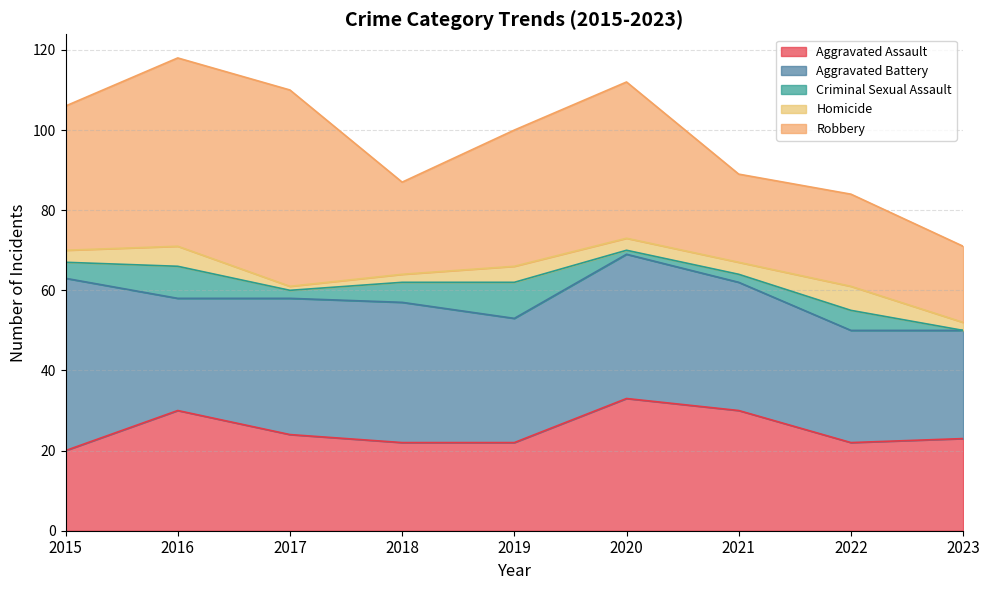

The value of Aggravated Battery at 2020 is 36. True or false?

True